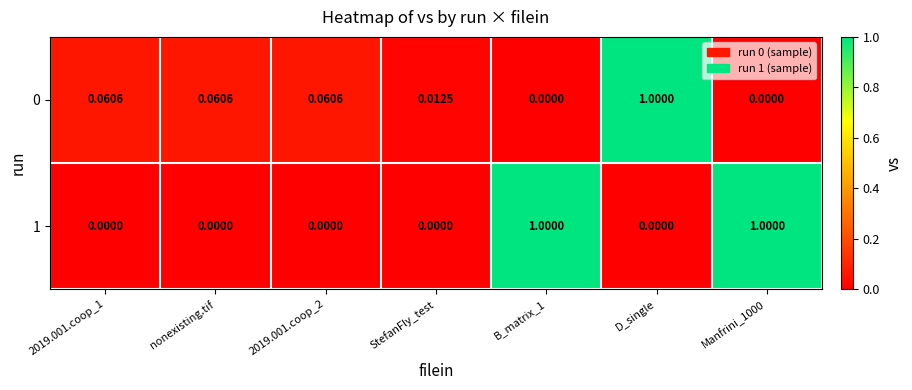

Which series has the largest total across all categories?

1